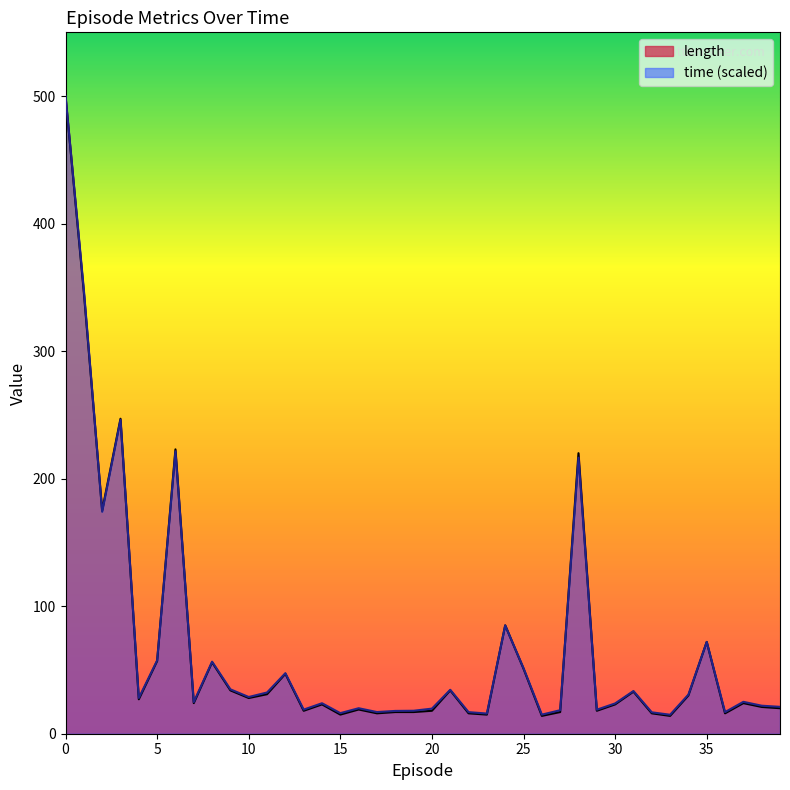

How many intersections are there between length and time?

10